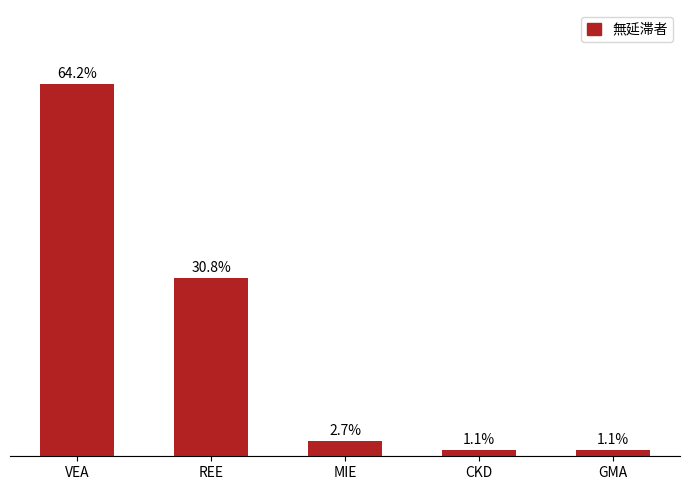

At which label is the value closest to 32?

REE